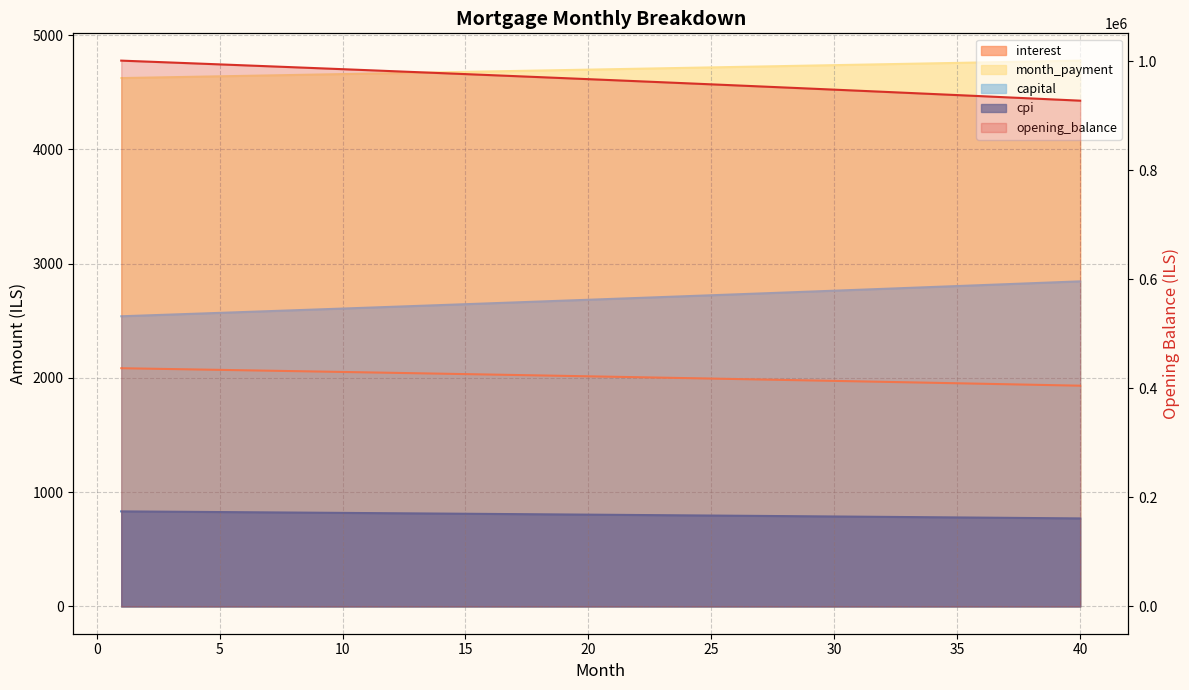

What is the difference between the cpi values at 30 and 28?

3.3